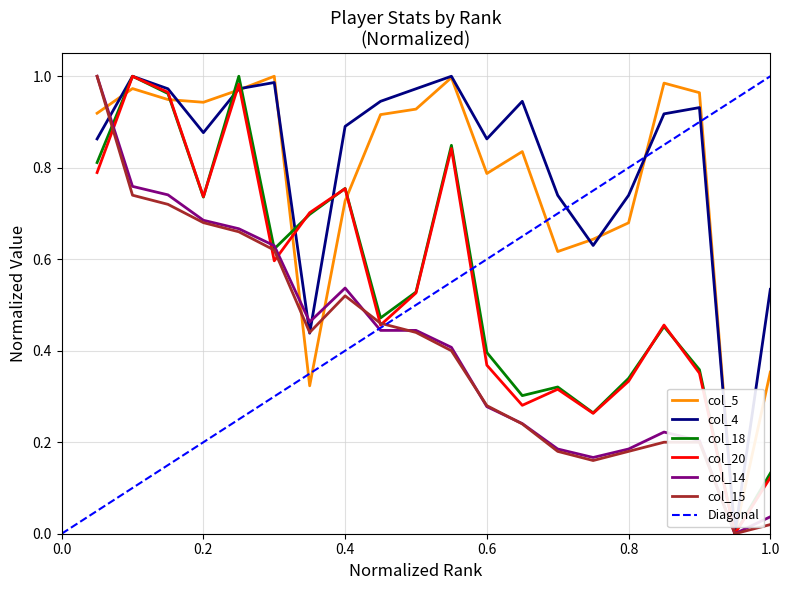

List the labels in order of col_14 value, smallest first.

19, 20, 15, 14, 16, 18, 17, 13, 12, 11, 9, 10, 7, 8, 6, 5, 4, 3, 2, 1